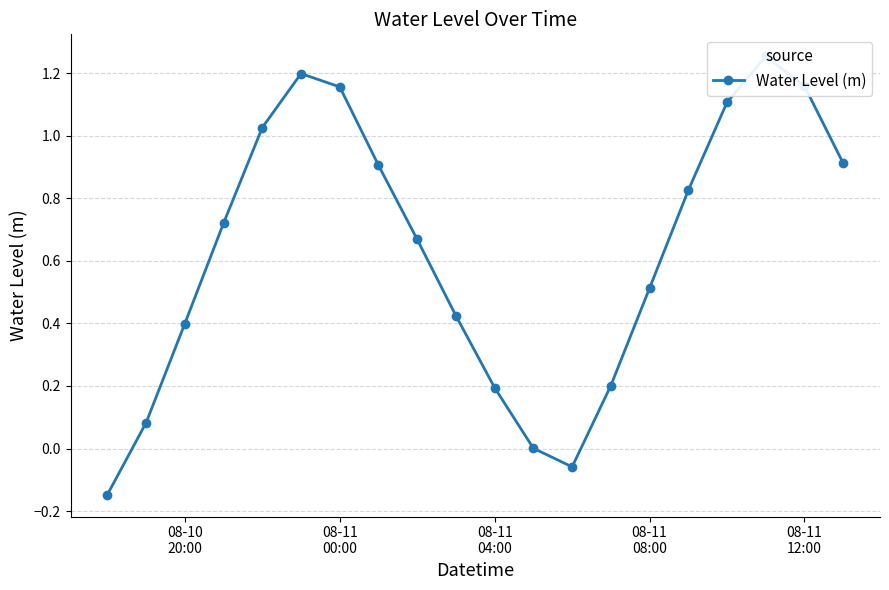

How many values are above zero?

18